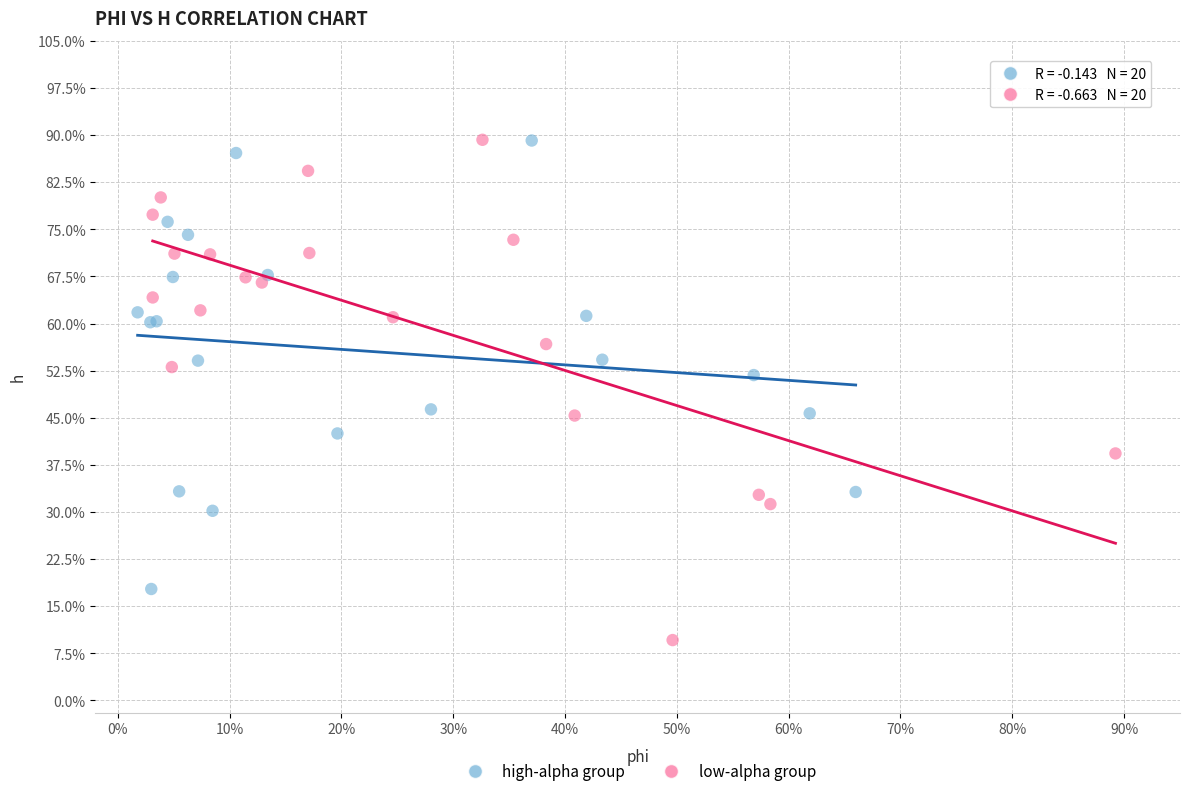

What are all the series names shown in the legend?

high-alpha group, low-alpha group